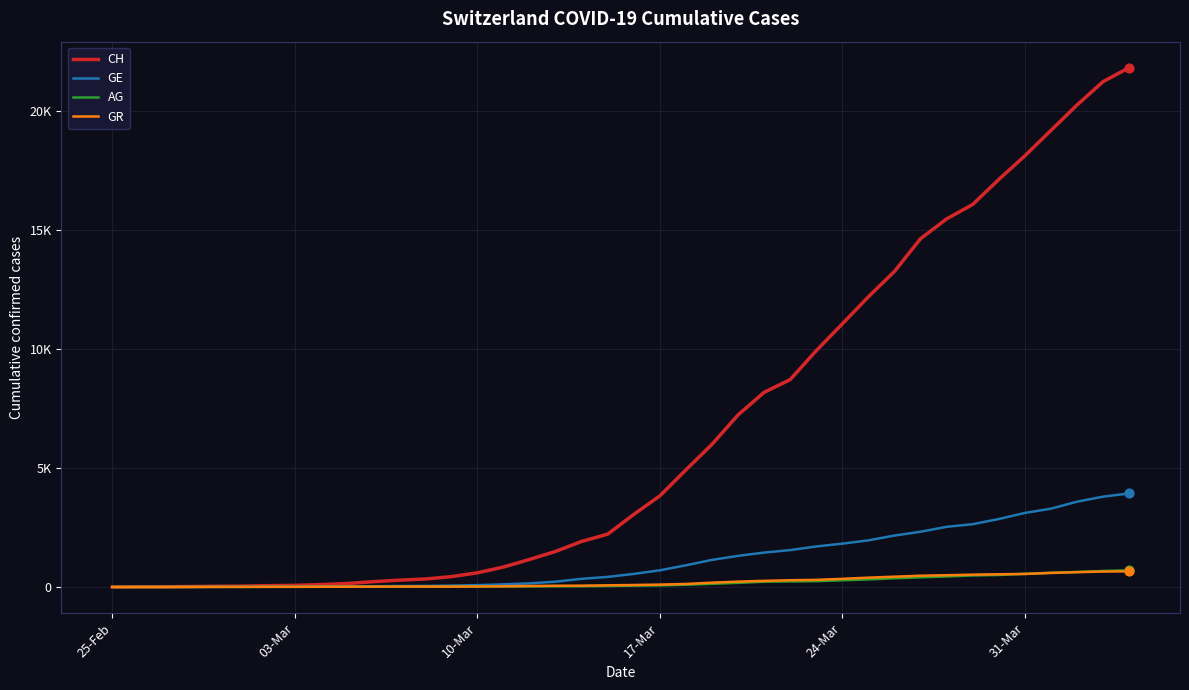

Does the chart have visible grid lines?

Yes